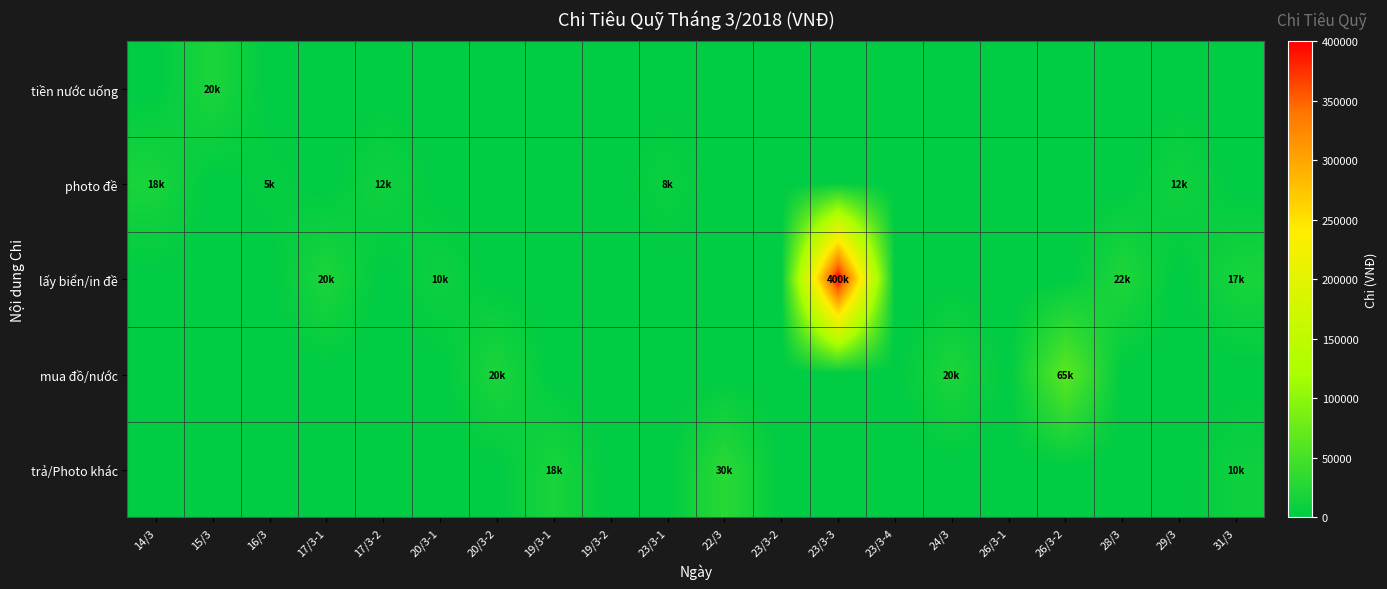

What is the spread (max minus min) of values at 17/3-1?

20000